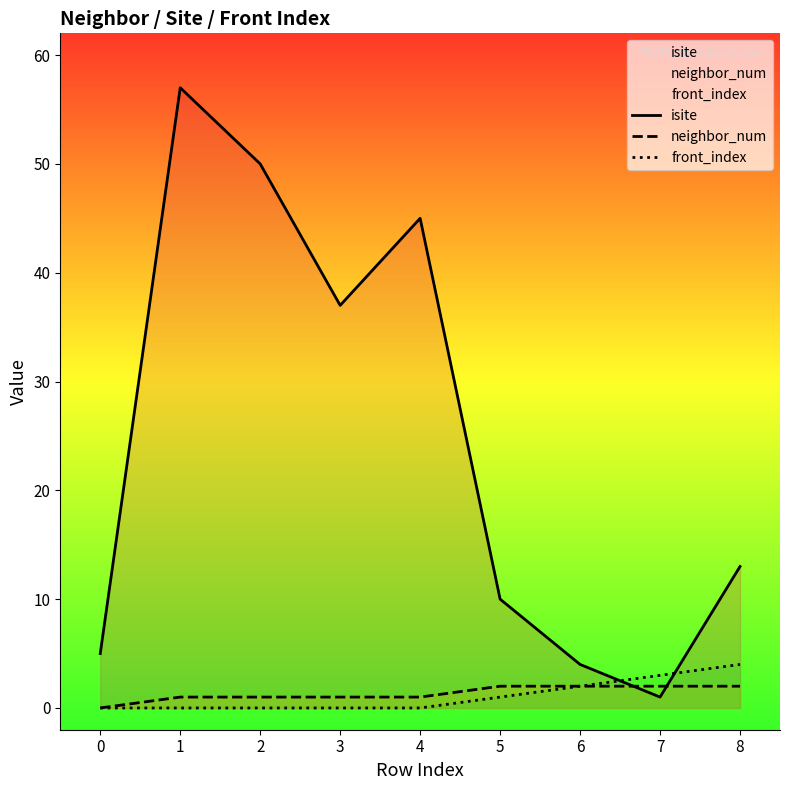

What is the total value across all series at 6?

8